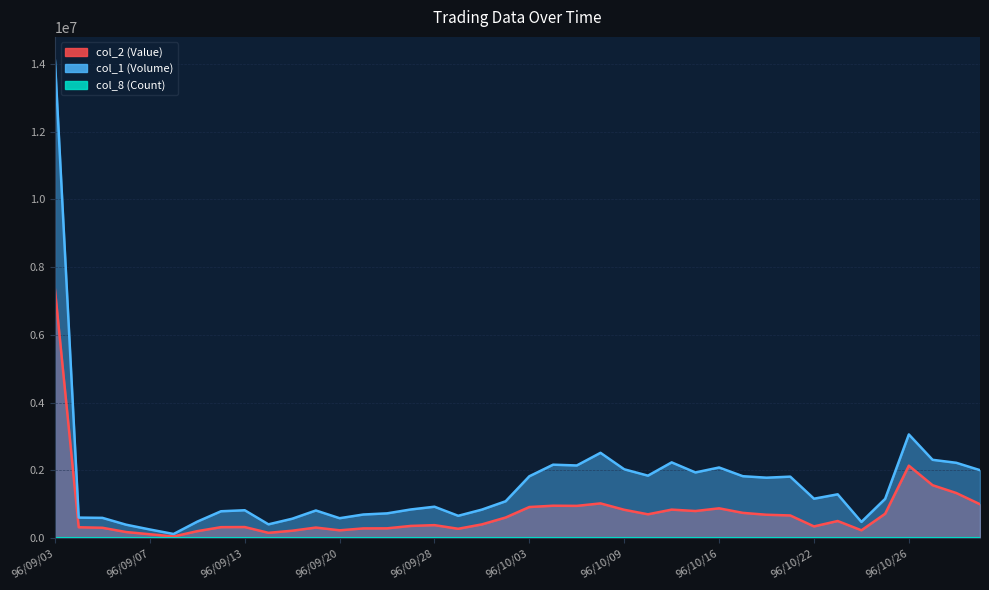

What is the maximum value shown in the chart?

14095000